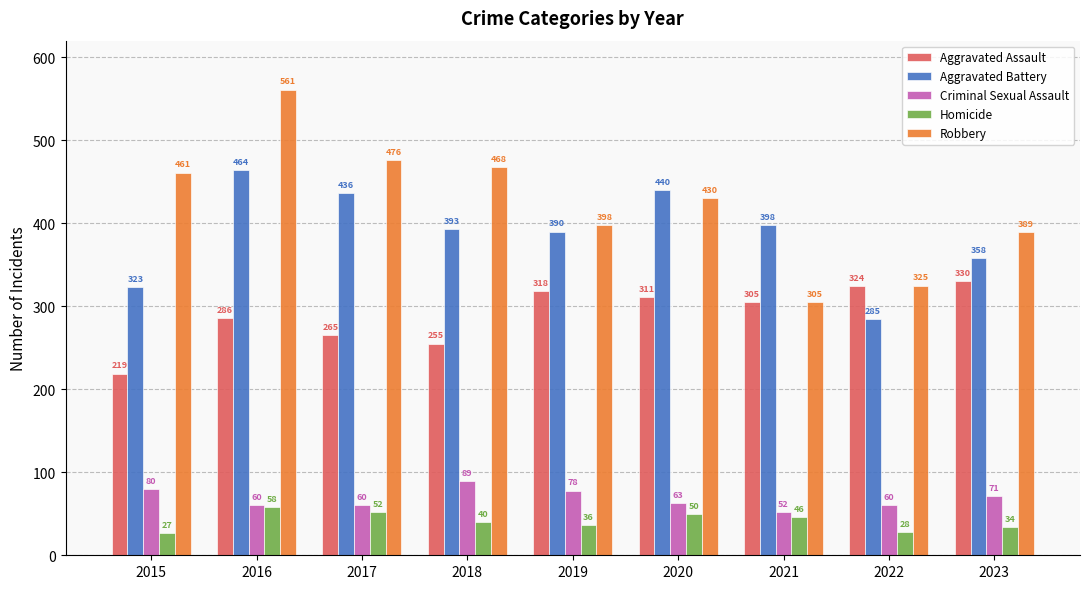

Count the number of data series in this chart.

5